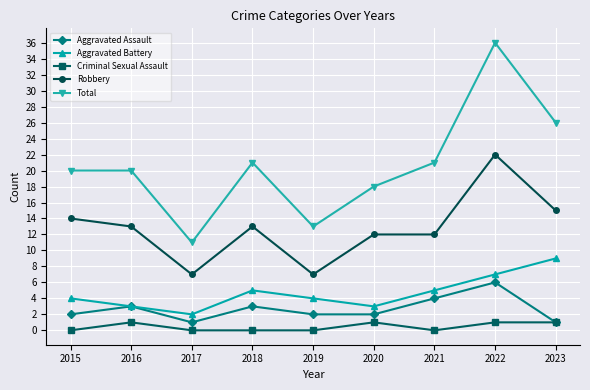

Is this an area chart (filled region under the line)?

No